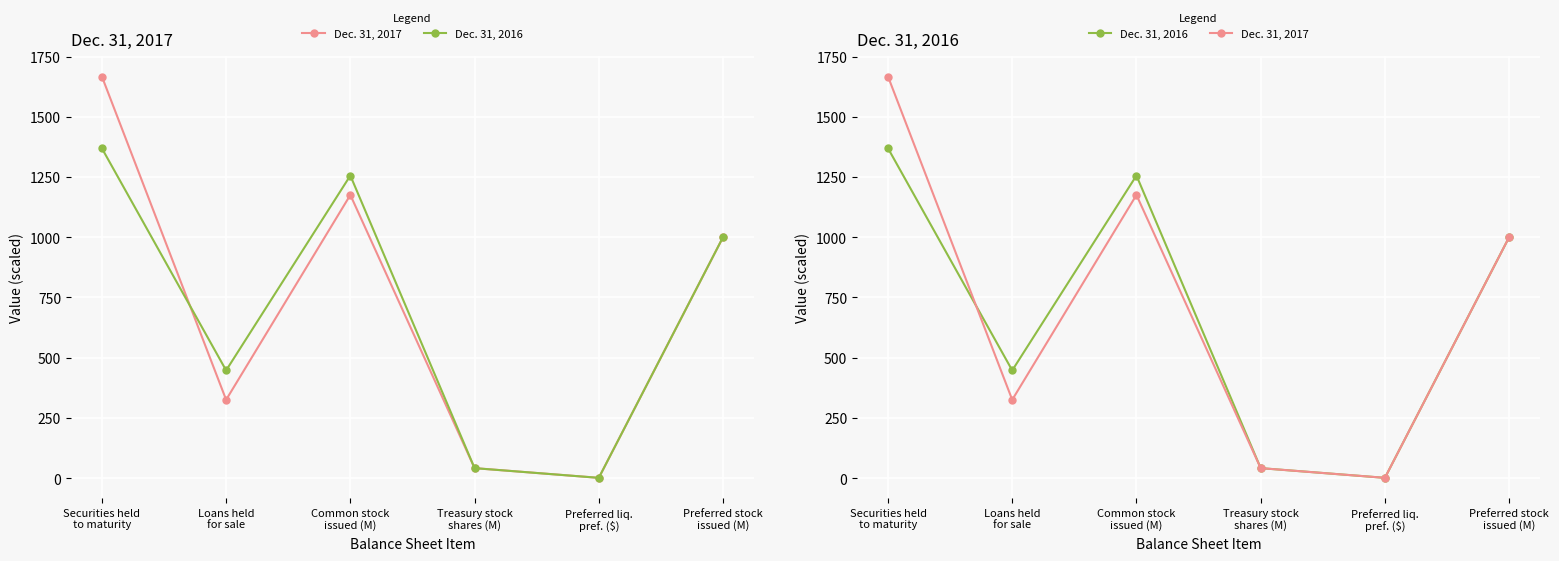

List the labels in order of Dec. 31, 2017 value, smallest first.

Preferred liq.
pref. ($), Treasury stock
shares (M), Loans held
for sale, Preferred stock
issued (M), Common stock
issued (M), Securities held
to maturity